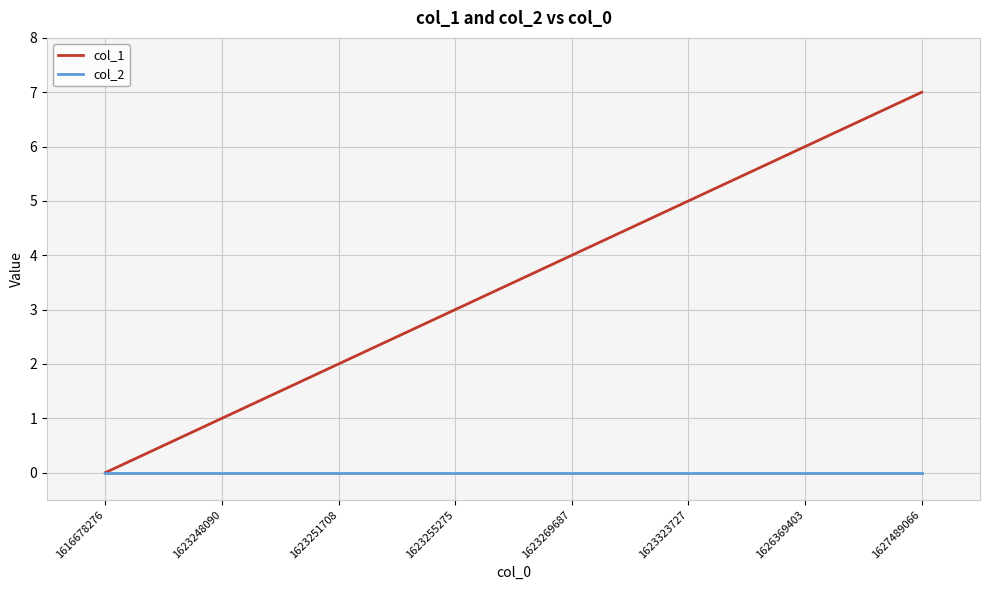

What is the difference between the maximum and minimum values in the col_1 series?

7